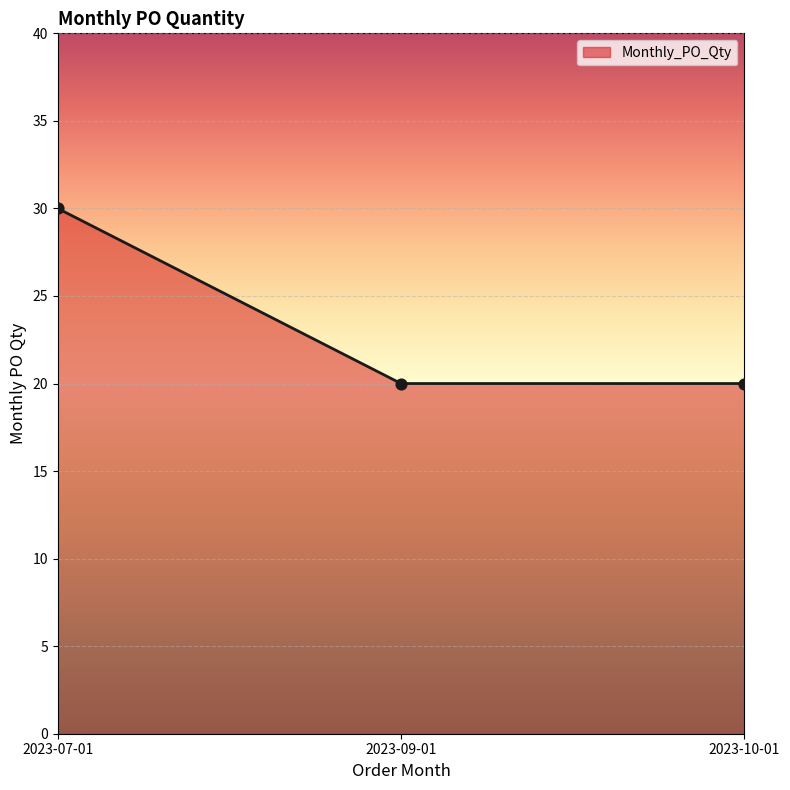

What is the ratio of the value at 2023-09-01 to the value at 2023-10-01?

1.0